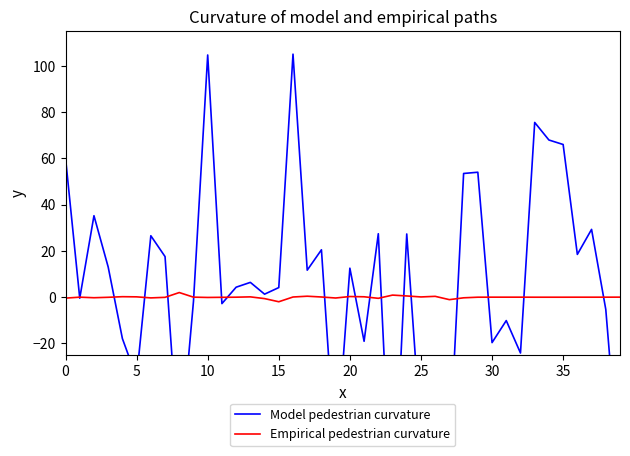

Rank the series by their maximum value, from lowest to highest.

Empirical pedestrian curvature, Model pedestrian curvature